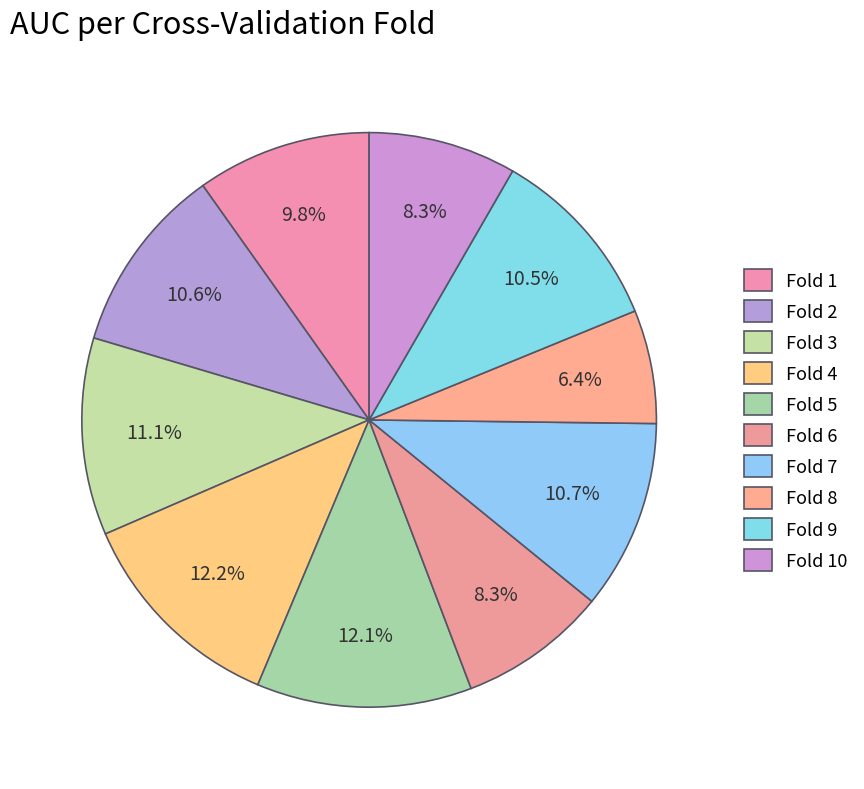

Combined, do Fold 6 and Fold 8 account for over 50%?

No